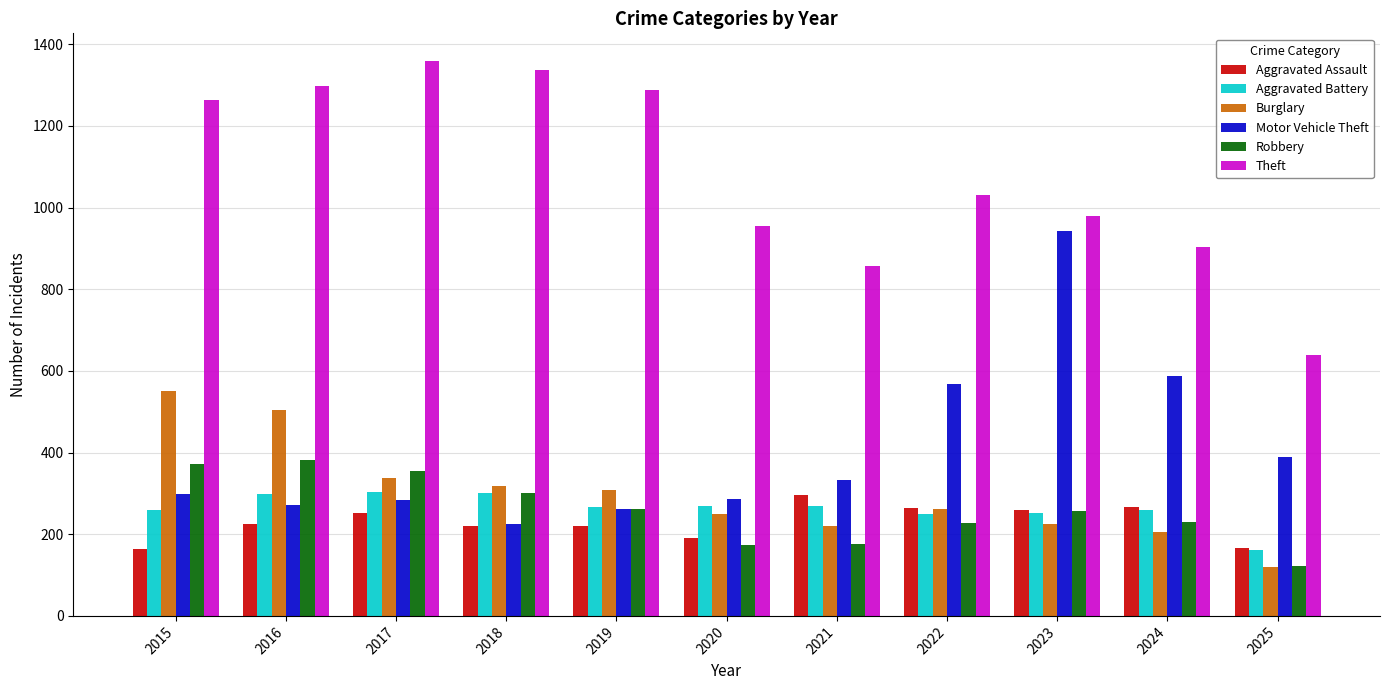

At which label does Robbery first exceed 257?

2015